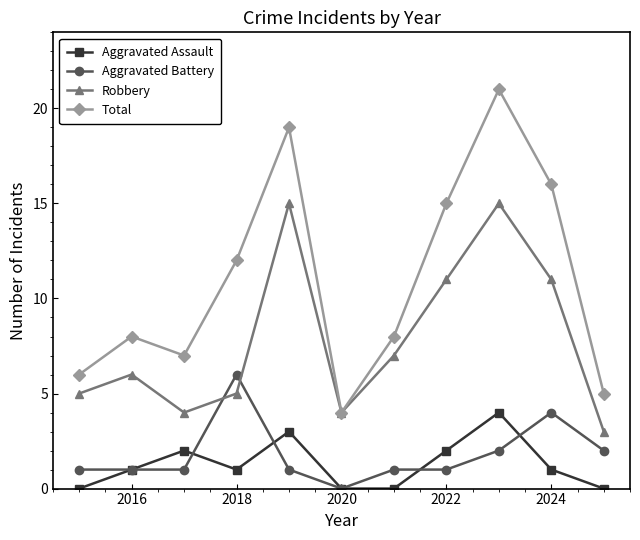

True or false: Aggravated Battery and Total intersect in this chart.

False